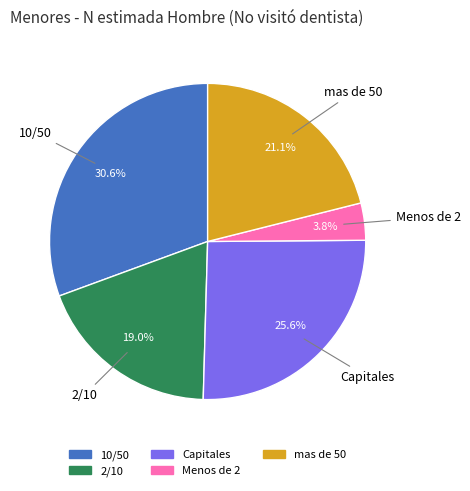

What is the ratio of the value at 10/50 to the value at mas de 50?

1.5